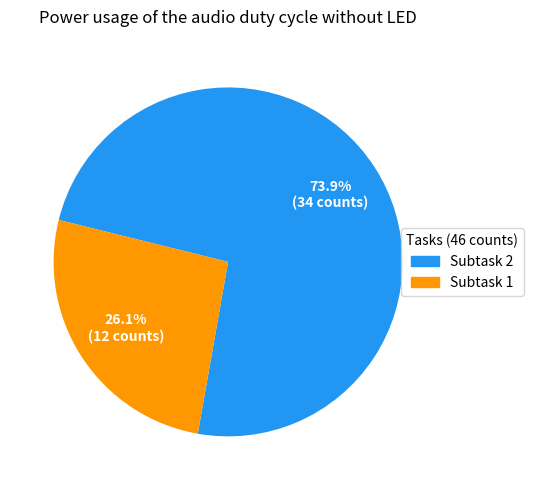

Is there any slice that represents more than half of the pie?

Yes